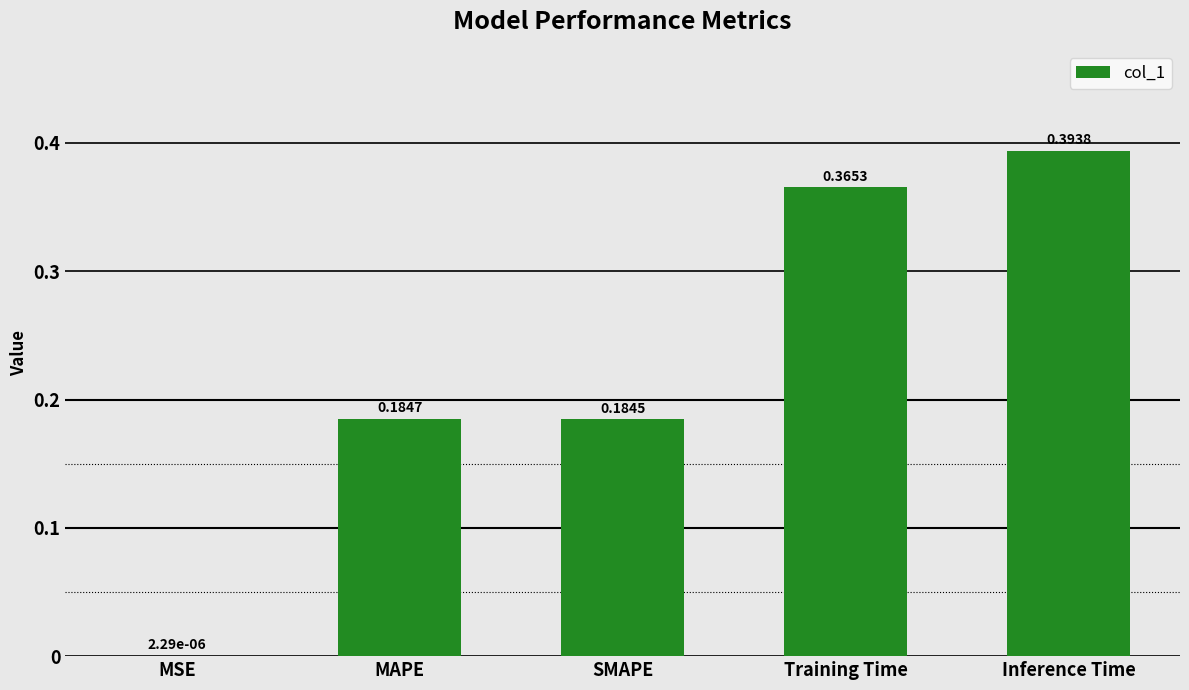

At which label is the value closest to 0?

MSE